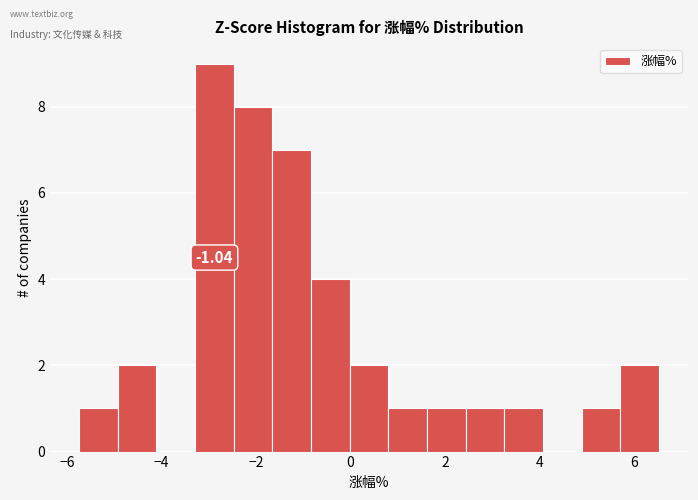

Over which range of the x-axis is the bar tallest?

-3.2 to -2.4